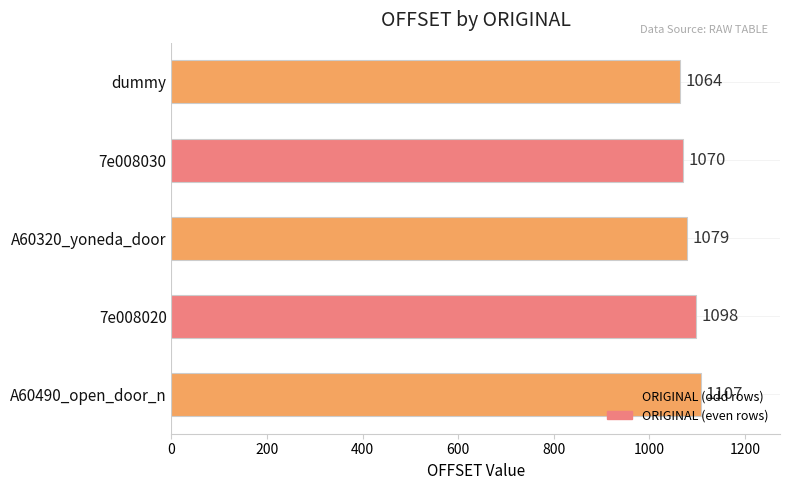

How many values are between 1070 and 1098?

3